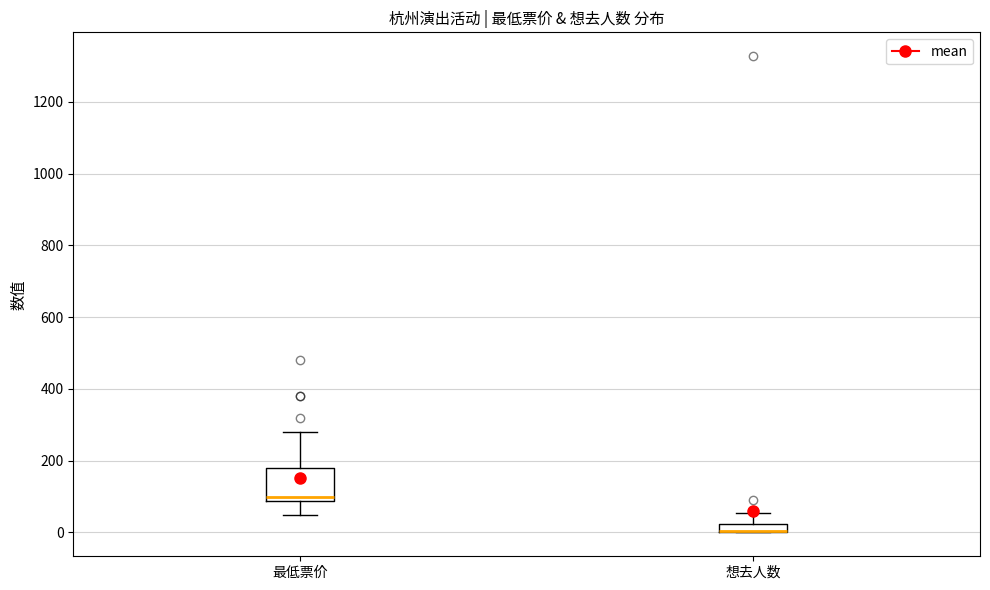

Where is the lower edge of the box for 想去人数 on the y-axis? The values are not printed on the chart, so give them approximately, as read against the axis.

0